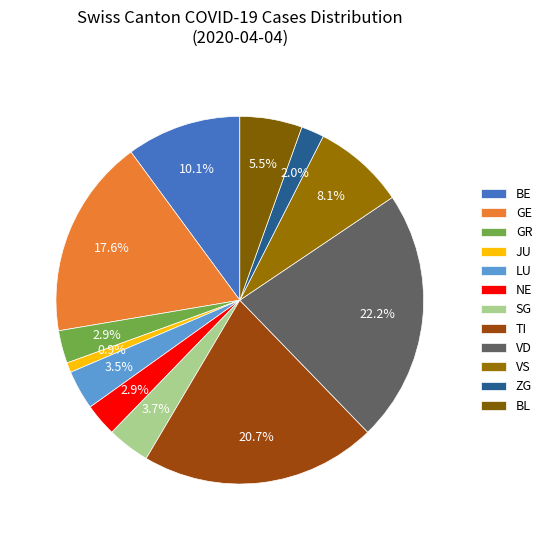

How many slices are in this pie chart?

12